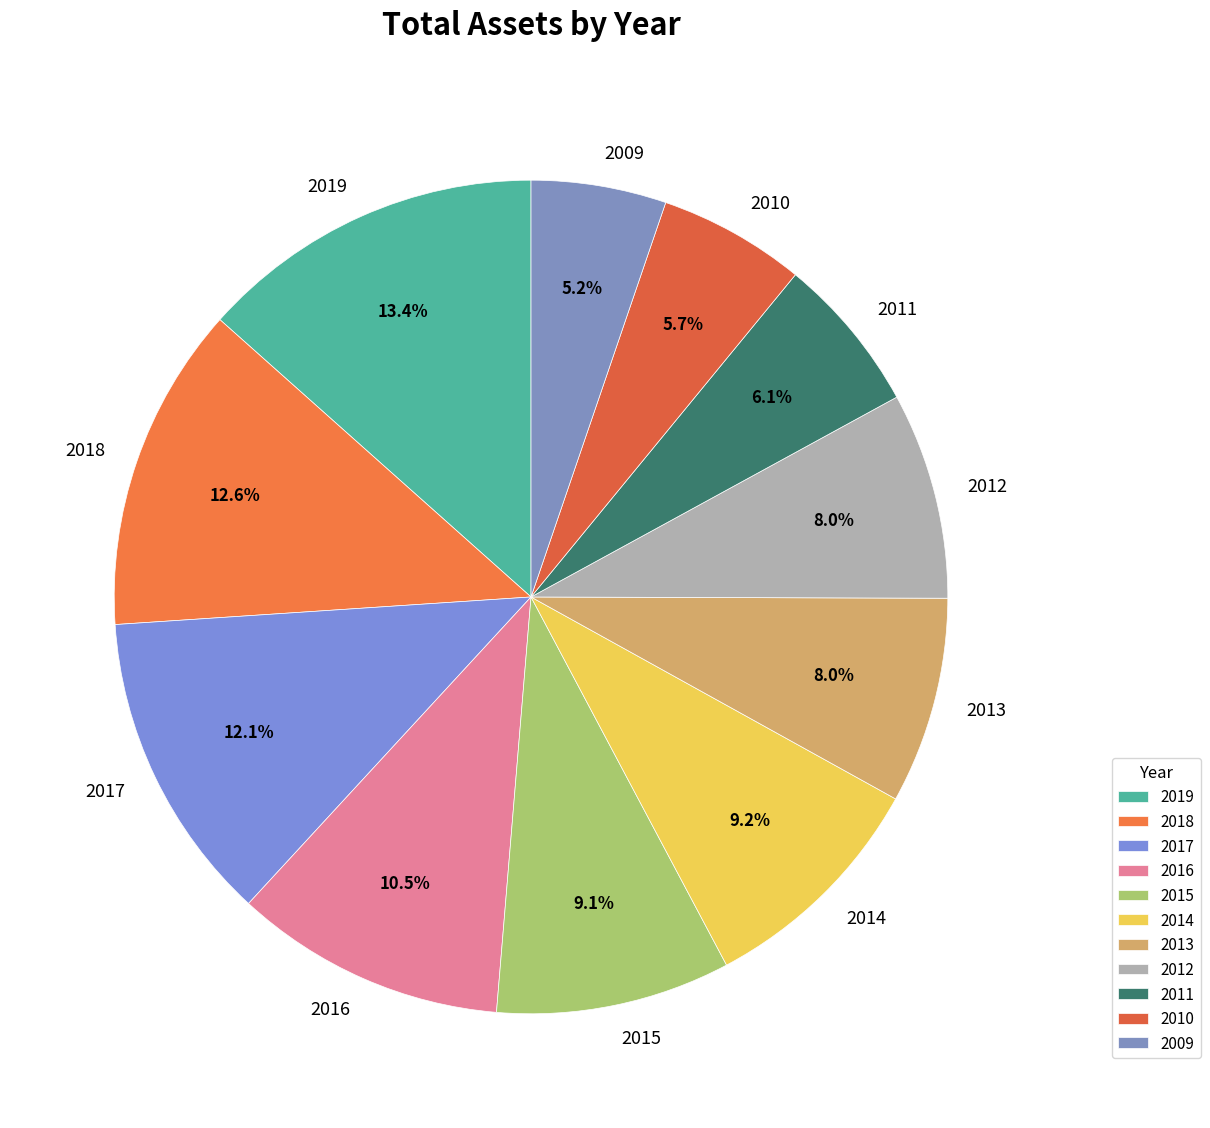

True or false: 2014 accounts for 9% of the total.

True